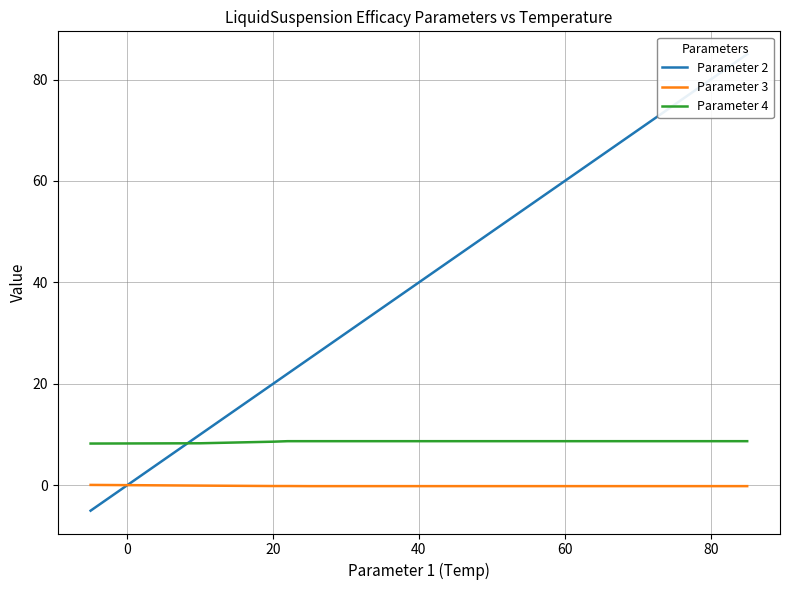

Reading right to left, what are all the values shown in this chart?

Parameter 2: 85.0	25.0	22.0	20.0	10.0	-5.0
Parameter 3: -0.2	-0.2	-0.1	-0.1	-0.1	0.1
Parameter 4: 8.7	8.7	8.7	8.6	8.3	8.2